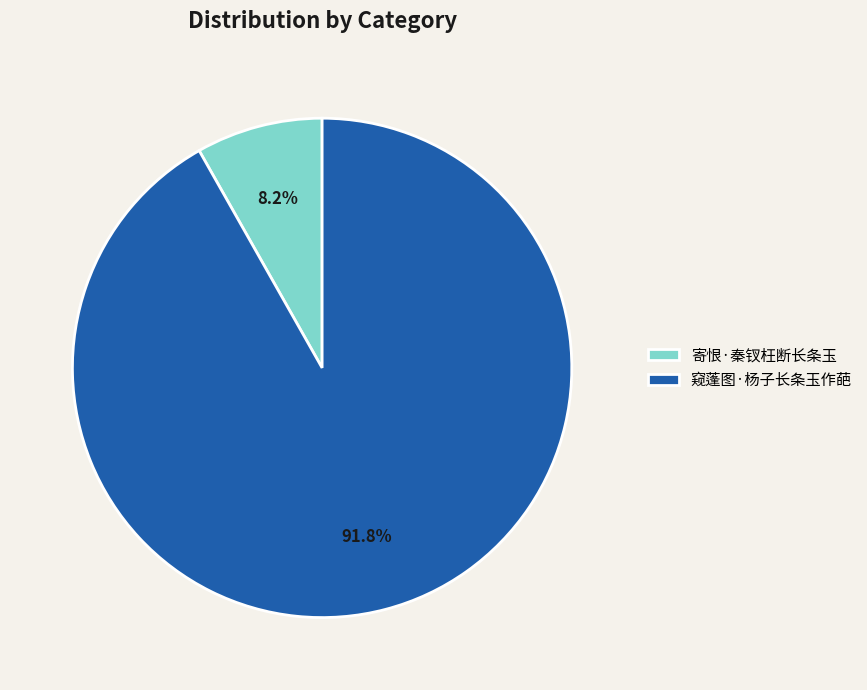

To the nearest percent, what portion does 窥蓬图·杨子长条玉作葩 represent?

92%